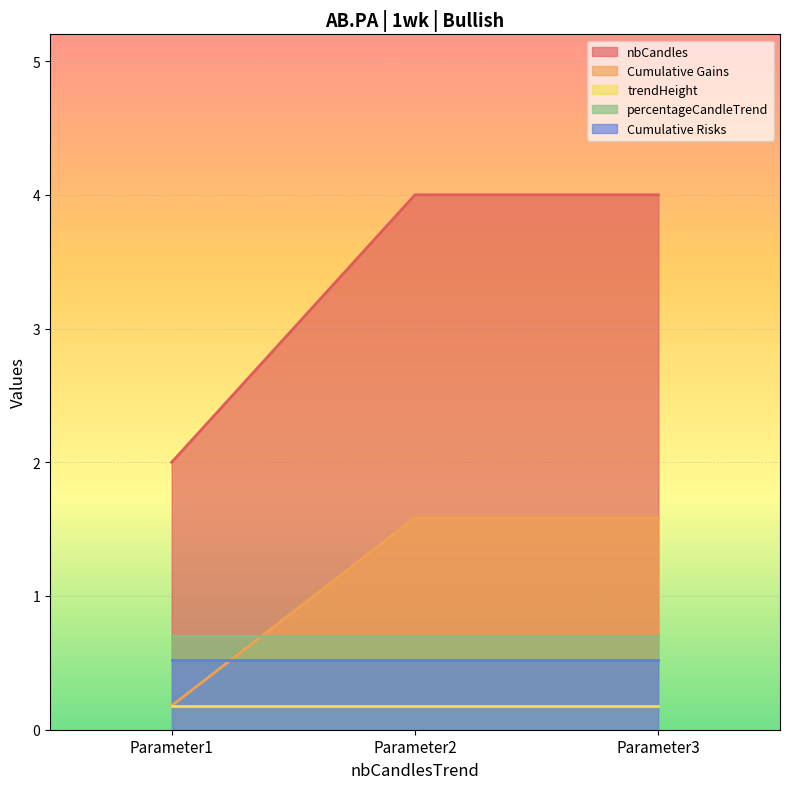

What is the maximum value for trendHeight?

0.2